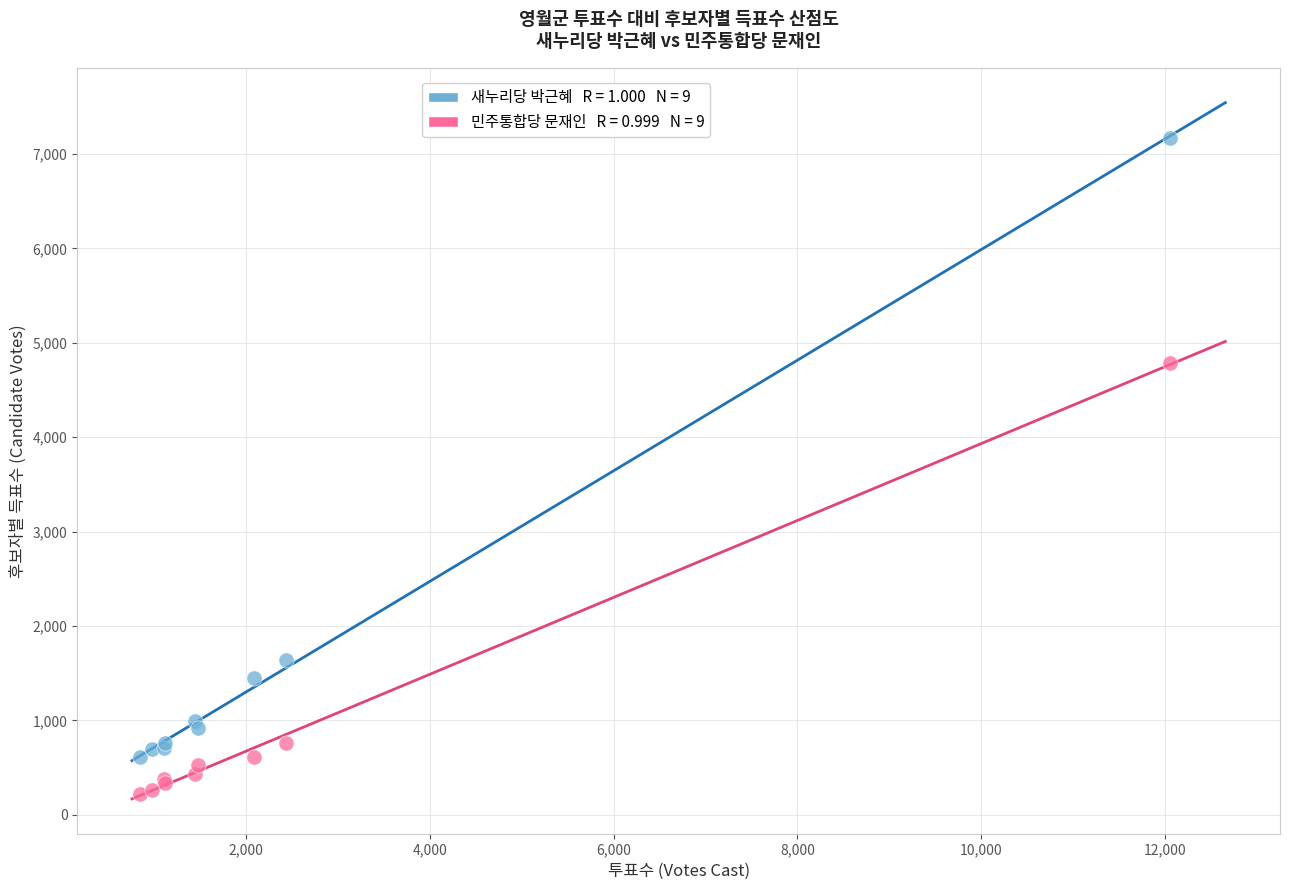

Across all series, what Y value is closest to 3698?

4787